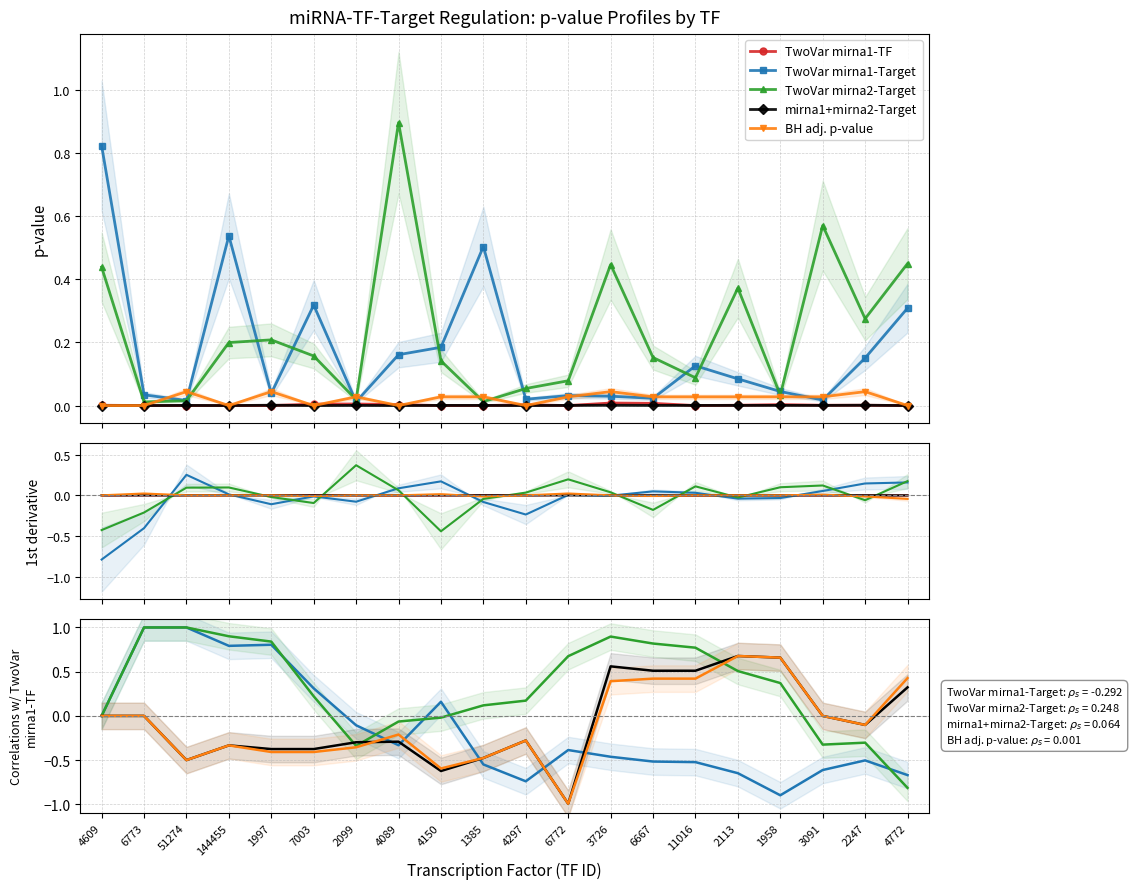

The BH adj. p-value series shows 0.0 at 3091. True or false?

True